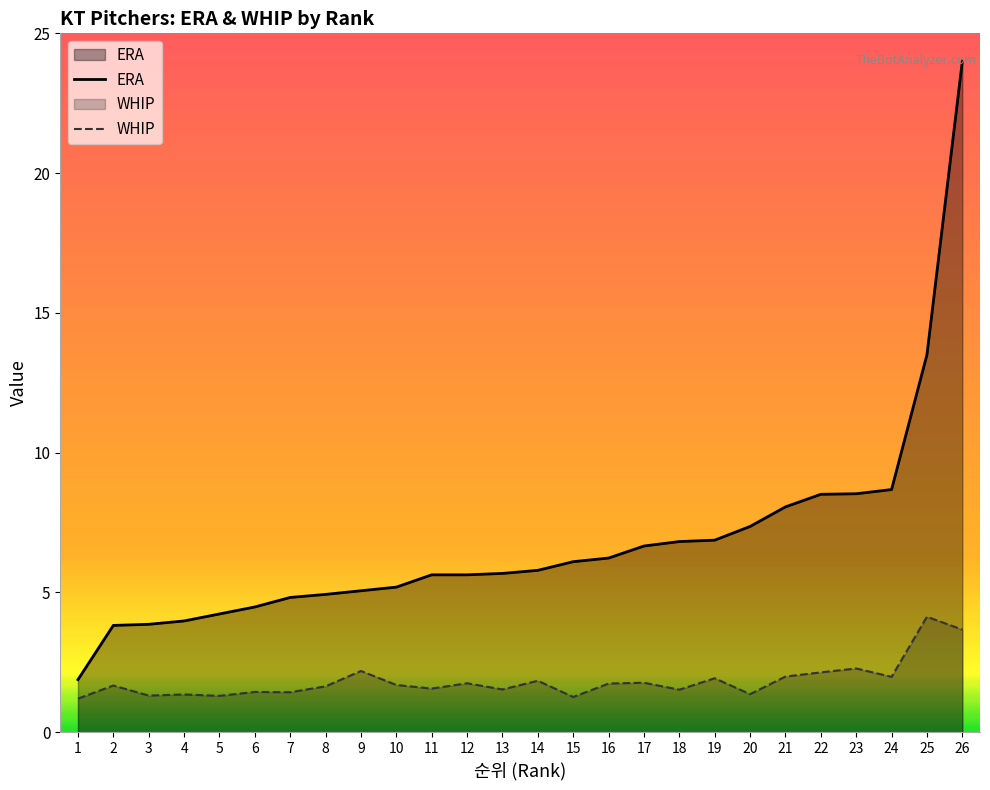

Which series has the largest total across all categories?

ERA